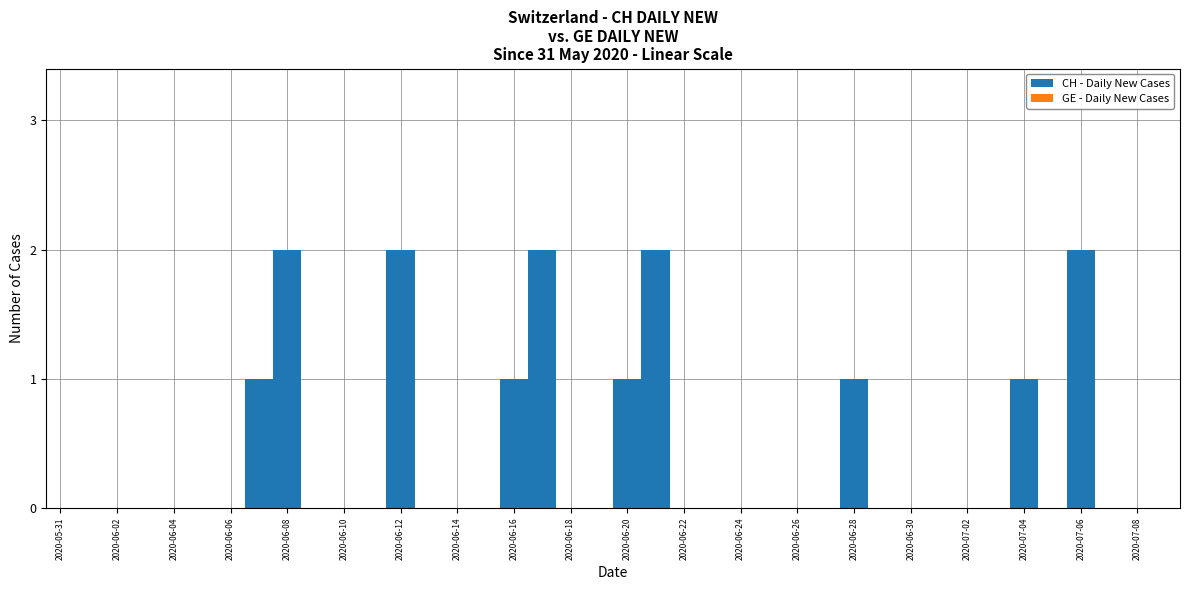

What is the sum of all values?

15